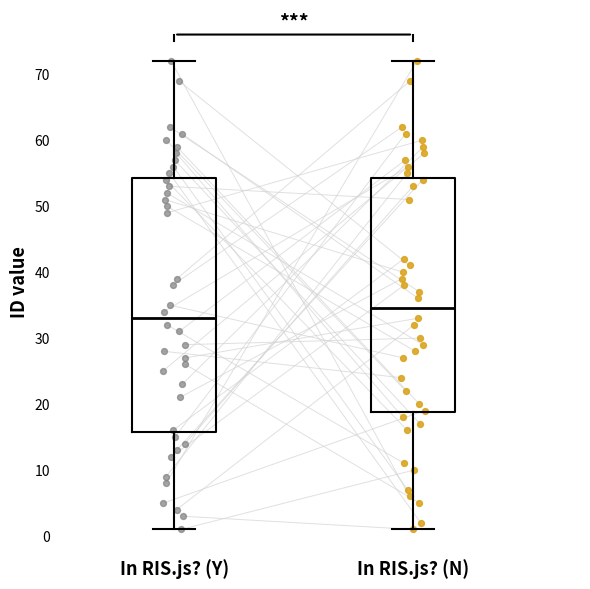

Comparing the boxes themselves (not the whiskers), which one is the tallest?

In RIS.js? (Y)